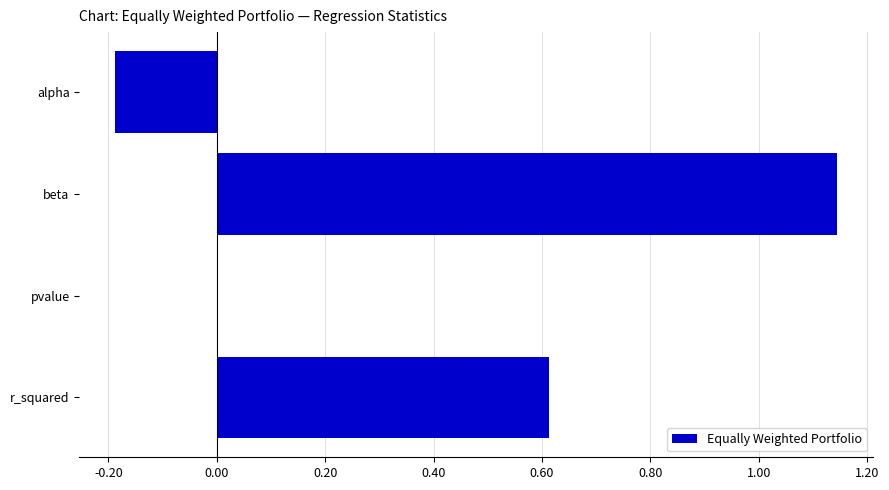

What is the sum of the values at alpha and r_squared?

0.4